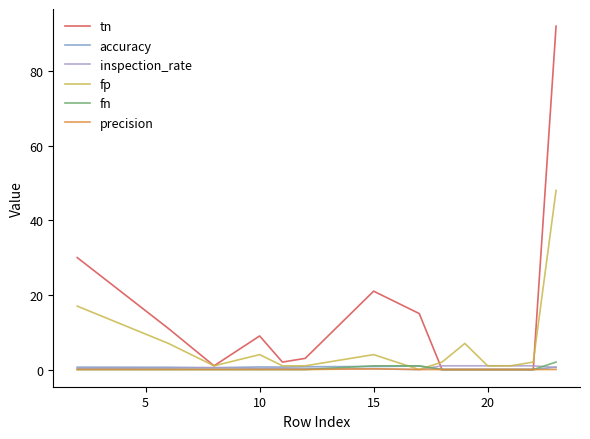

Which series has the largest total across all categories?

tn